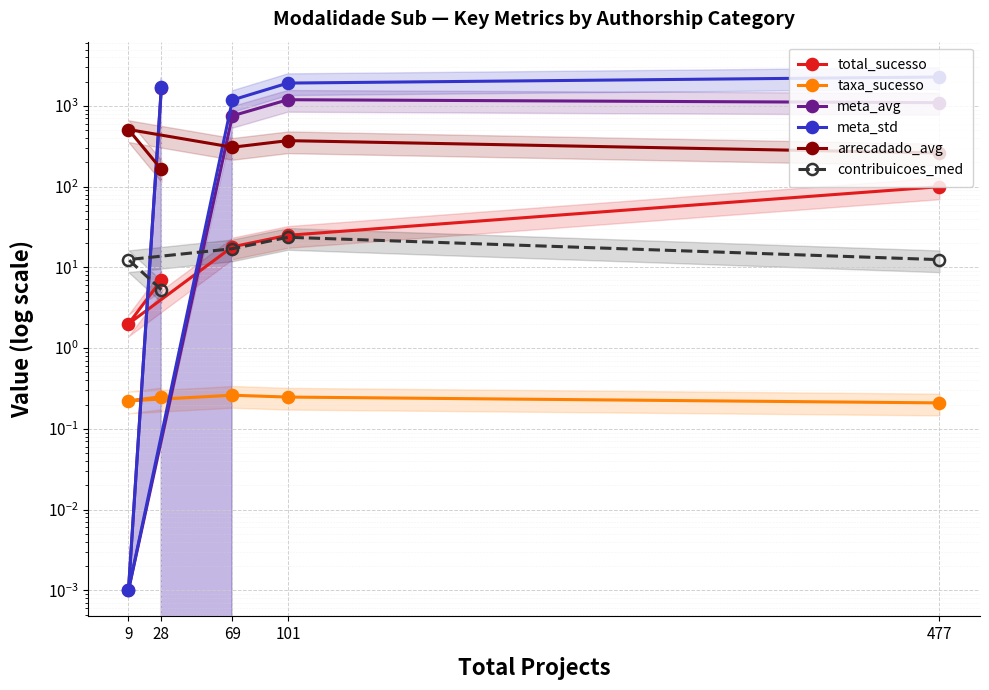

Where is the first local maximum for taxa_sucesso?

69